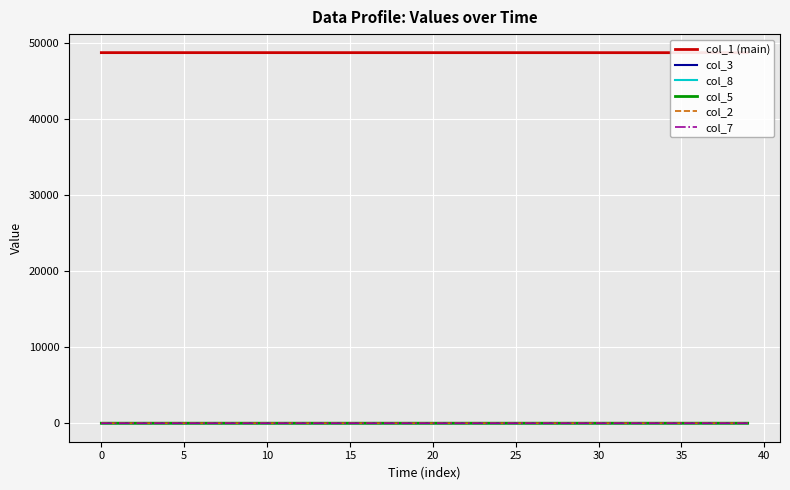

Where do col_2 and col_8 first cross each other?

15 and 20